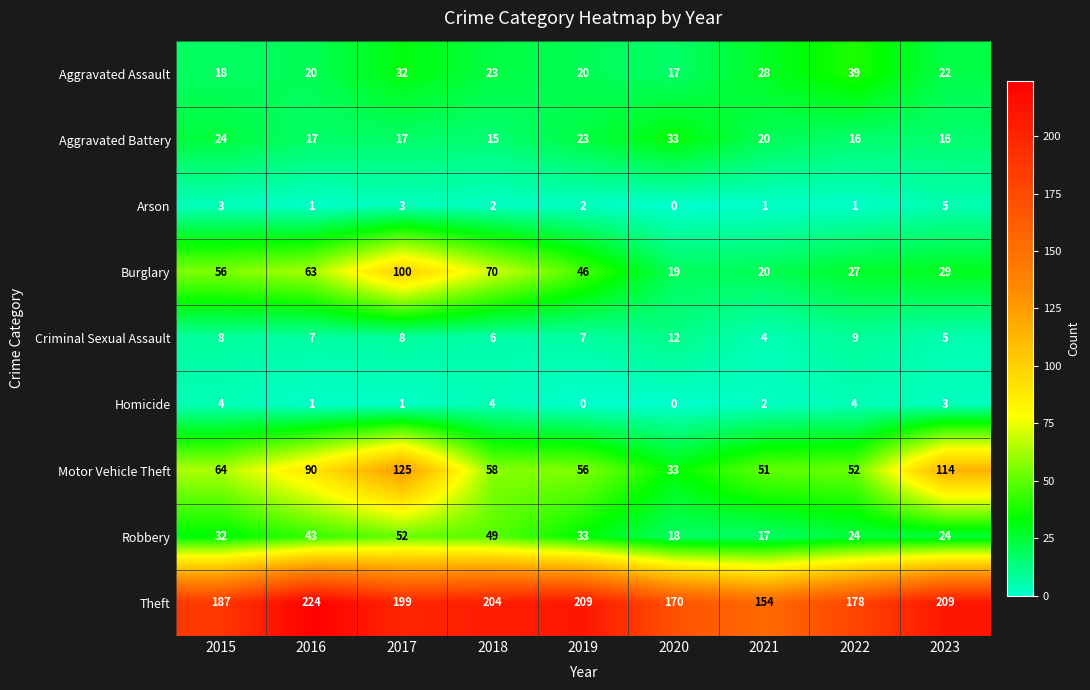

True or false: Arson has a value of 2 at 2021.

False